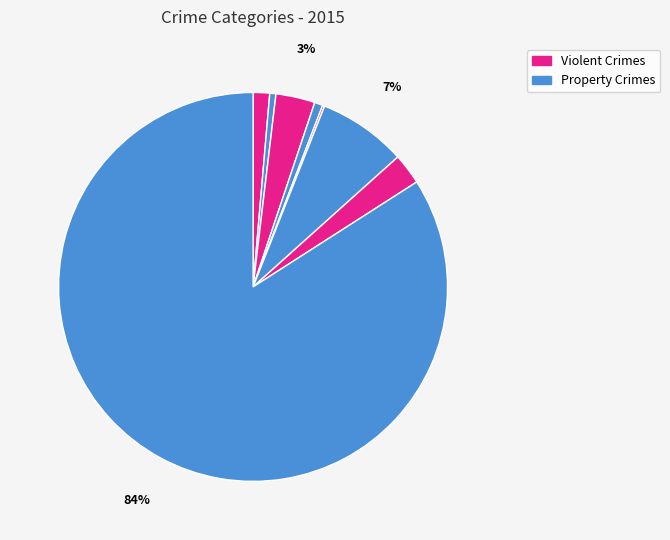

Count the number of slices in the pie.

8